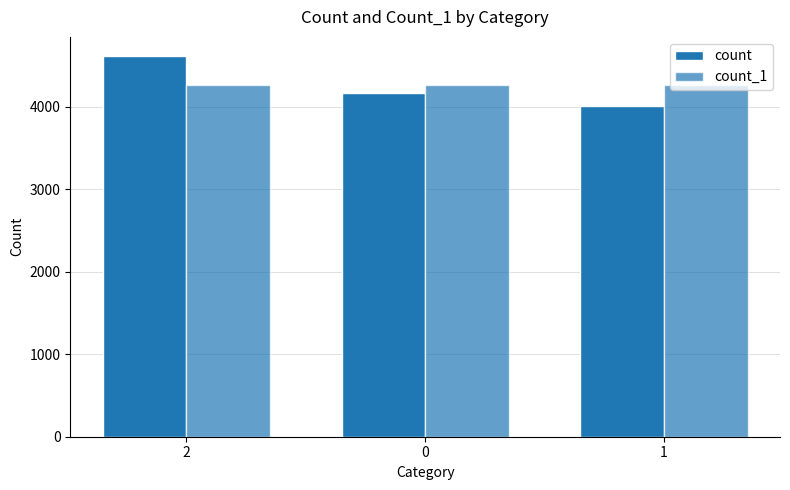

What is the sum of all count values?

12793